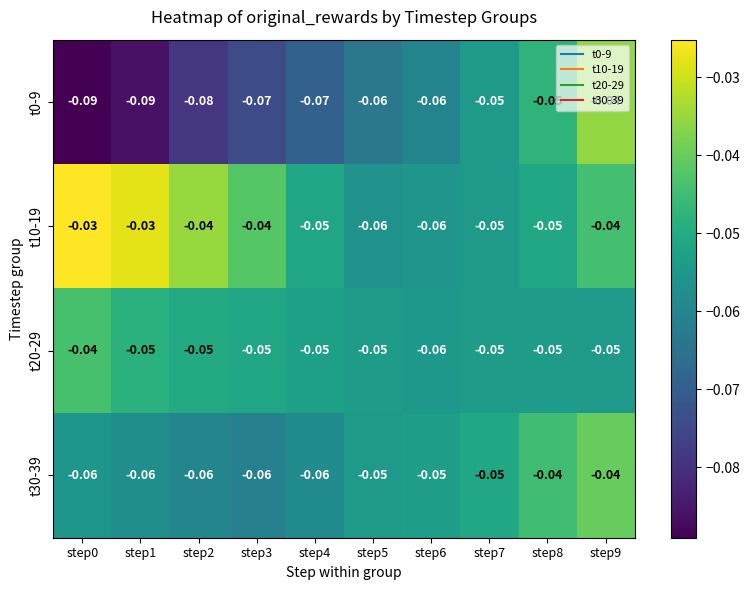

How many categories are shown in the chart?

10